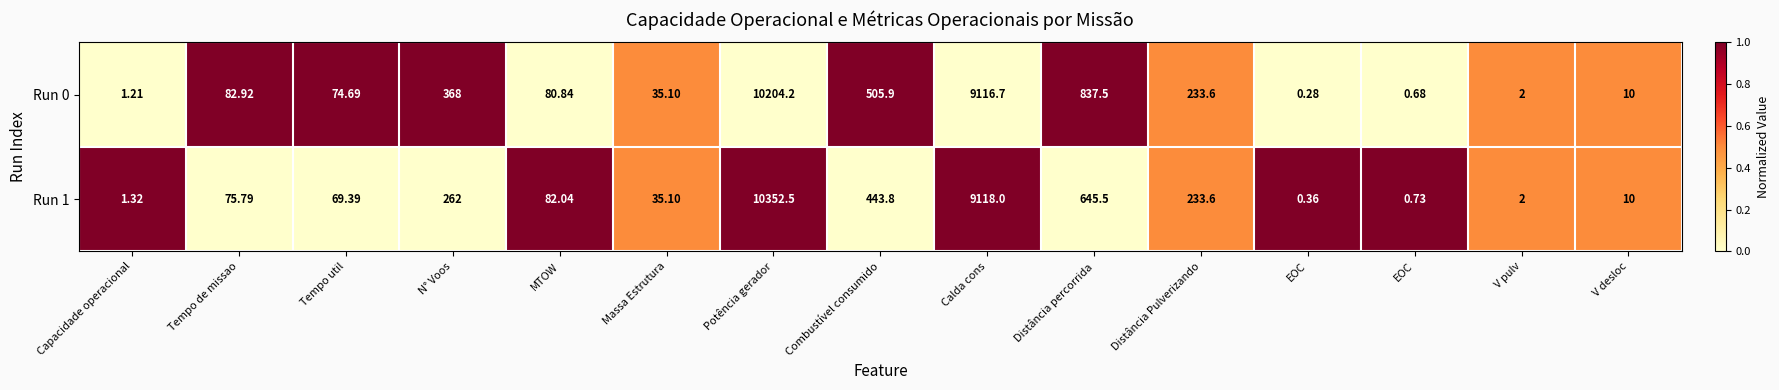

How many categories are shown in the chart?

15